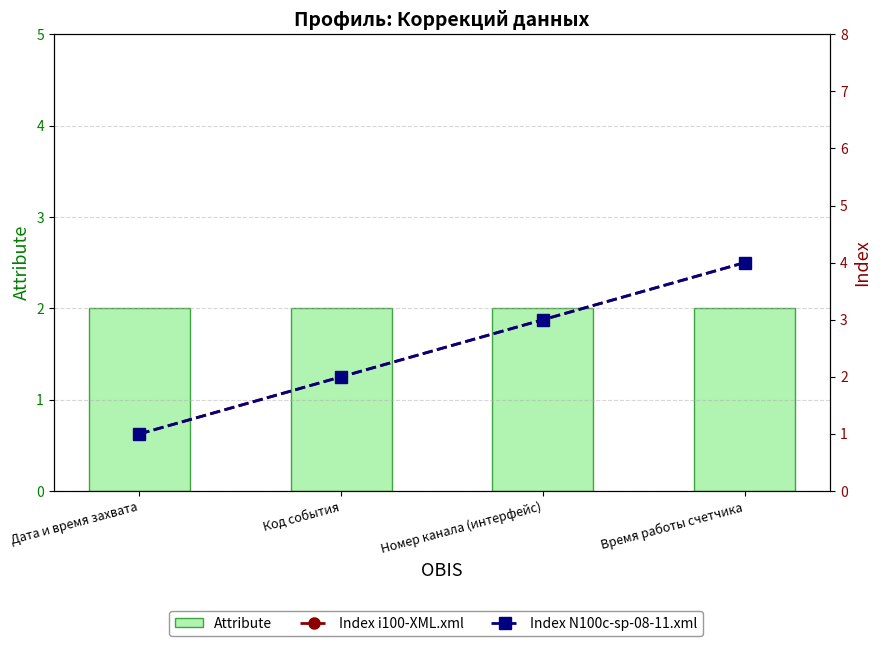

Is the value of Index N100c-sp-08-11.xml at Время работы счетчика greater than the value of Index i100-XML.xml at Номер канала (интерфейс)?

Yes